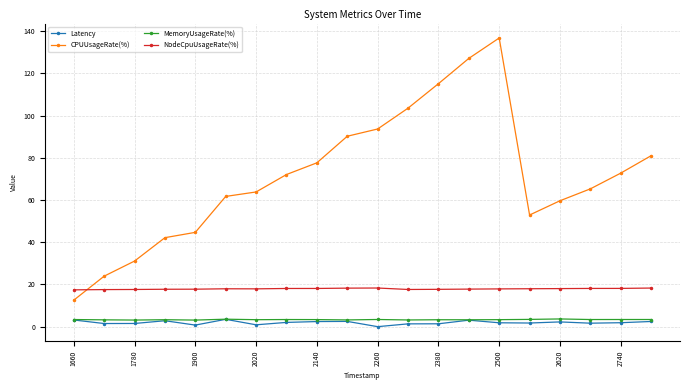

Which series has the largest range (max minus min)?

CPUUsageRate(%)